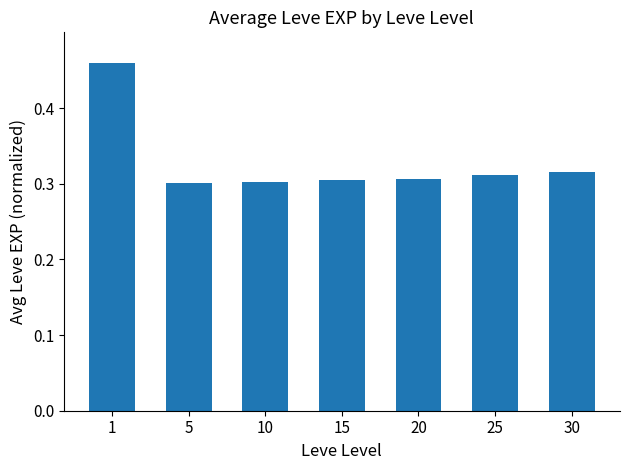

The value at 5 is 0.3. True or false?

True